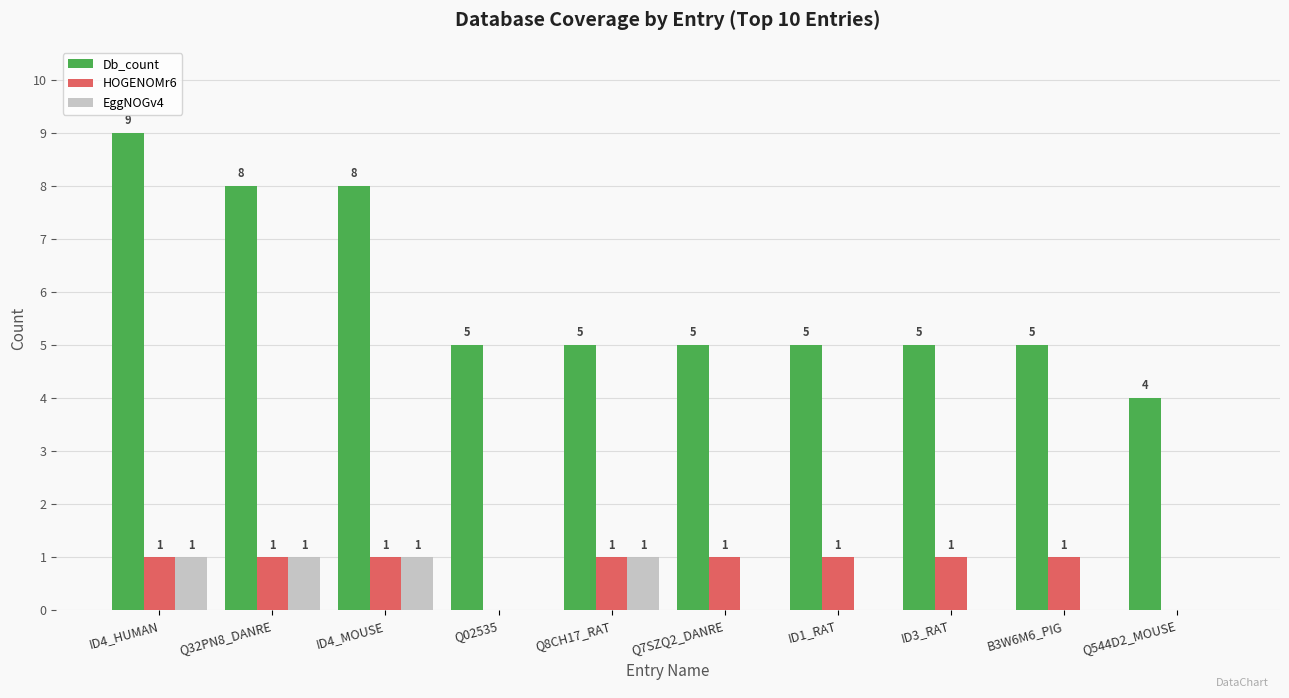

What value does the HOGENOMr6 series have at Q8CH17_RAT?

1